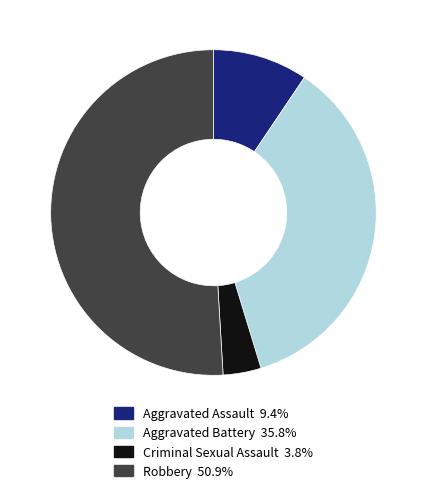

Is there any slice that represents more than half of the pie?

Yes